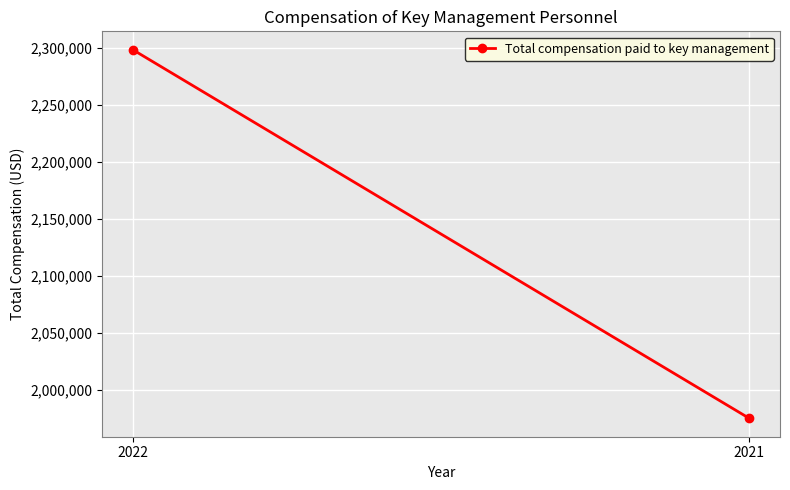

What is the ratio of the value at 2022 to the value at 2021?

1.2